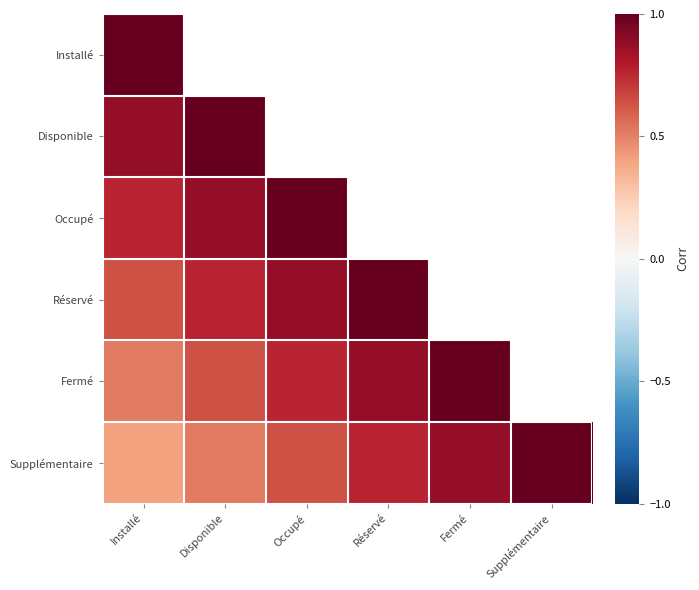

At which label is Installé closest to 1?

Installé